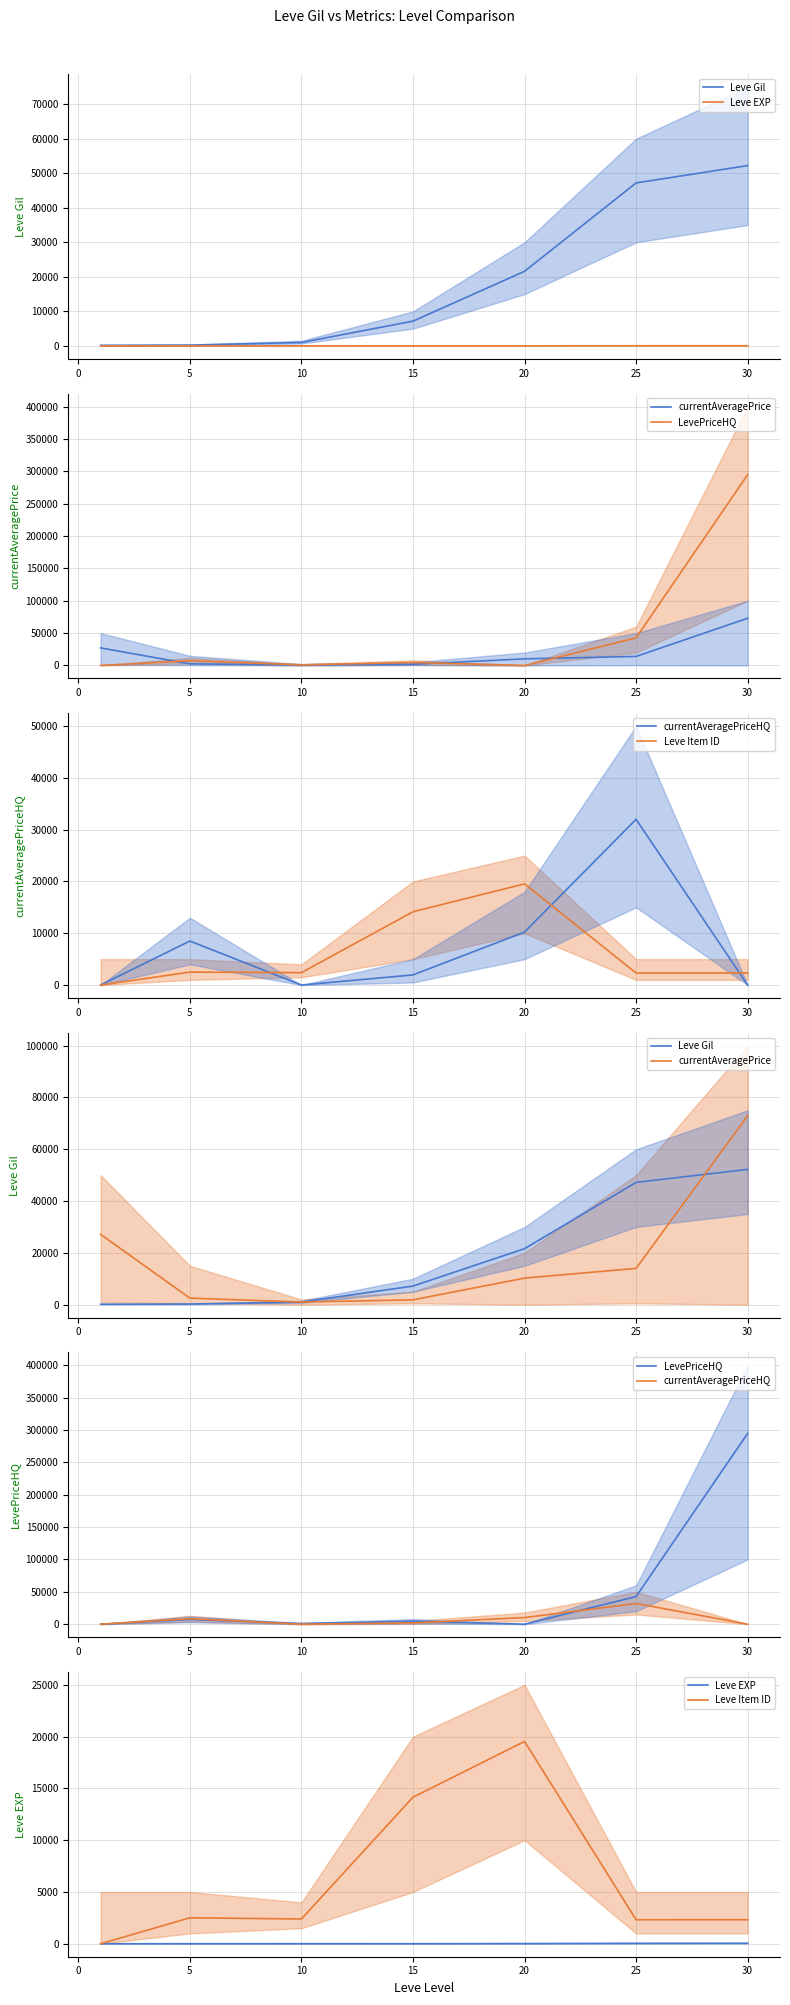

What are all the series names shown in the legend?

Leve Gil, Leve EXP, currentAveragePrice, LevePriceHQ, currentAveragePriceHQ, Leve Item ID